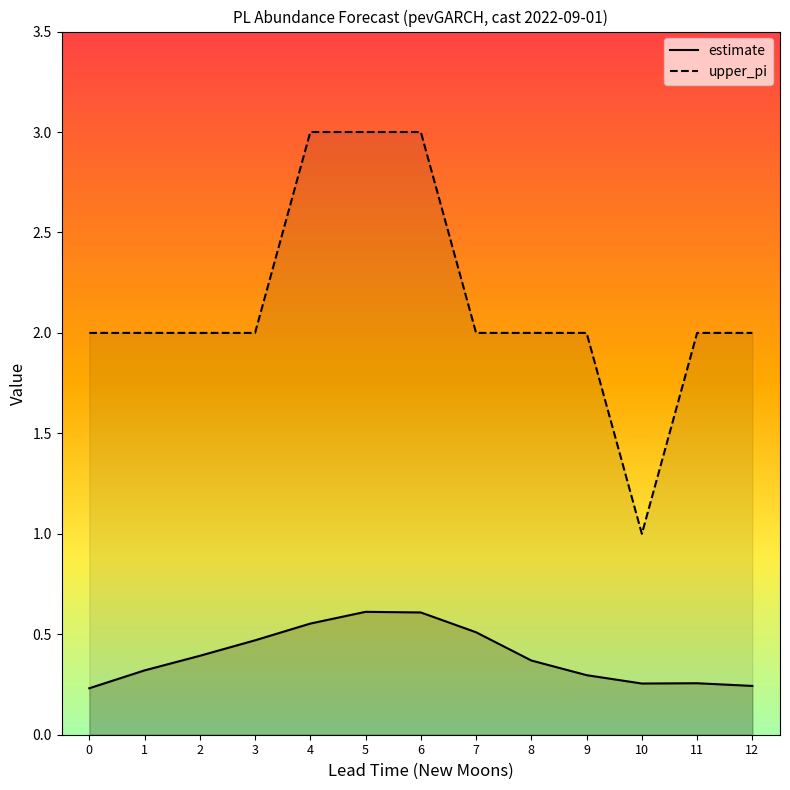

How many values in the upper_pi series exceed 2?

3